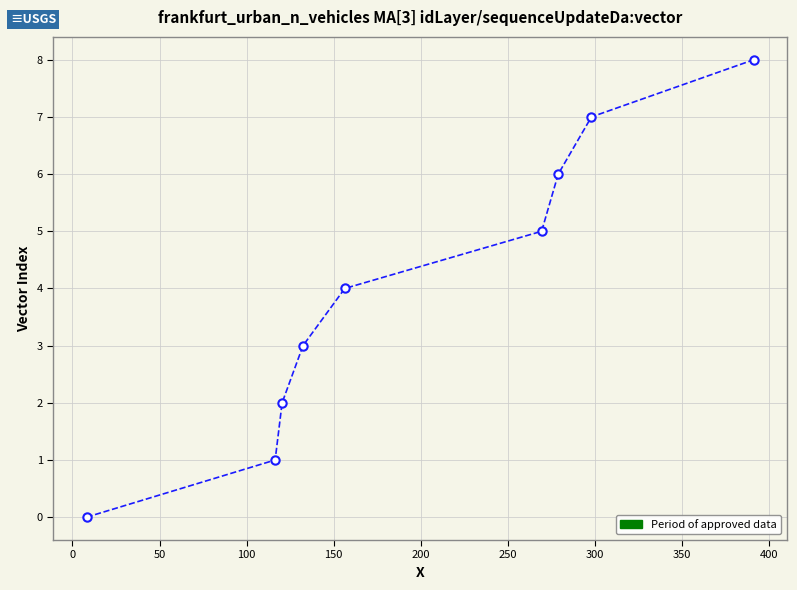

What is the difference between the maximum and second lowest values?

7